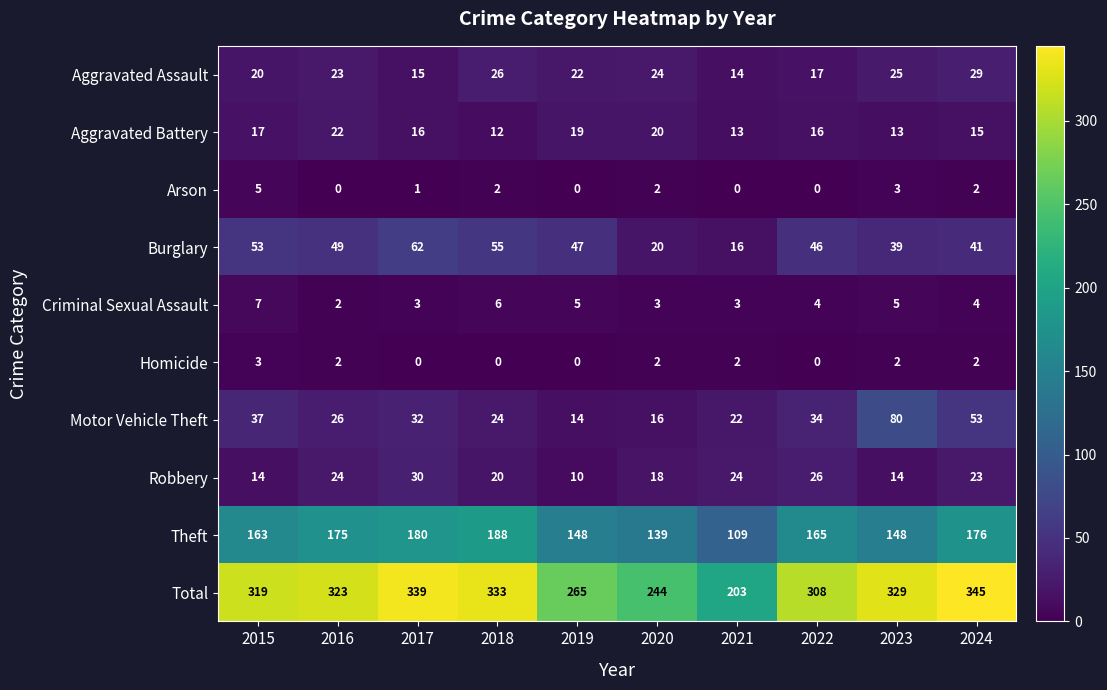

Count the number of data series in this chart.

10